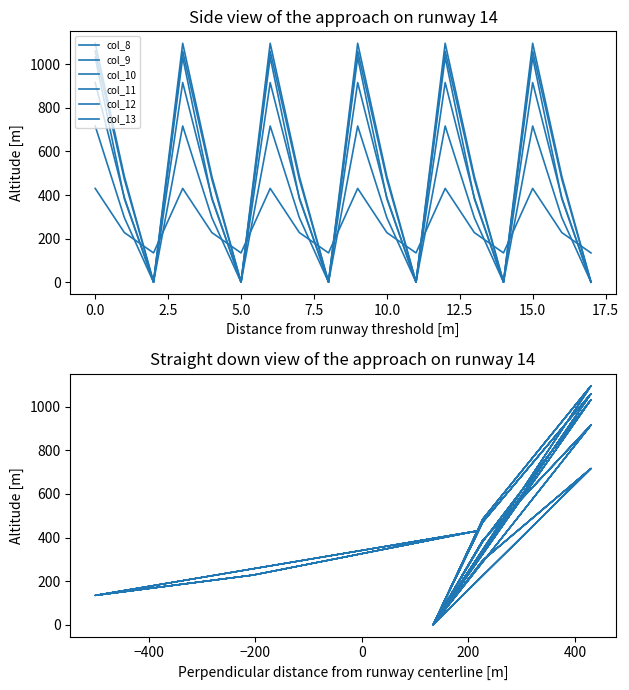

True or false: col_10 has a value of -509.0 at 11.

False